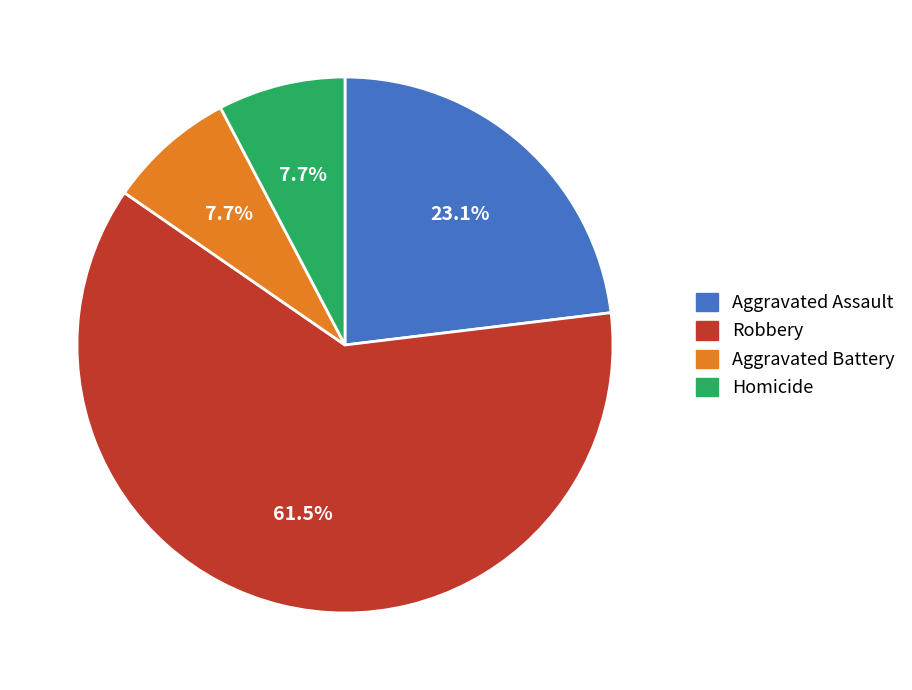

How many segments does this pie chart have?

4